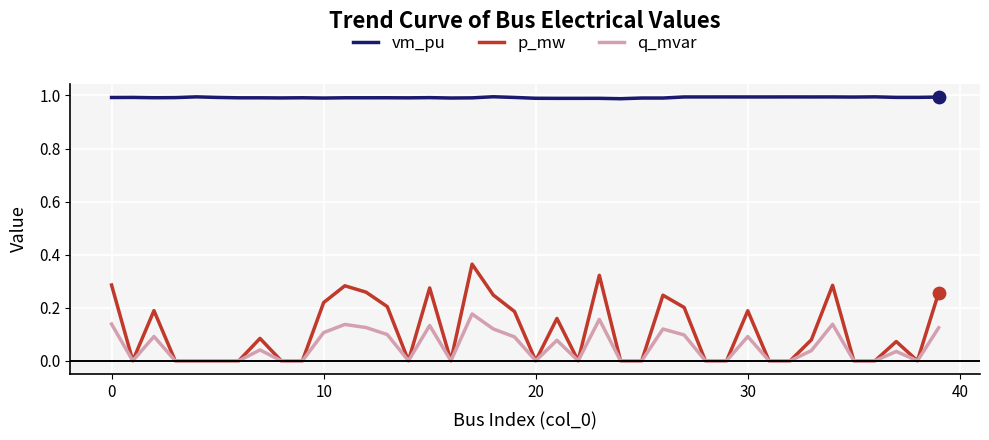

Which series has the largest total across all categories?

vm_pu